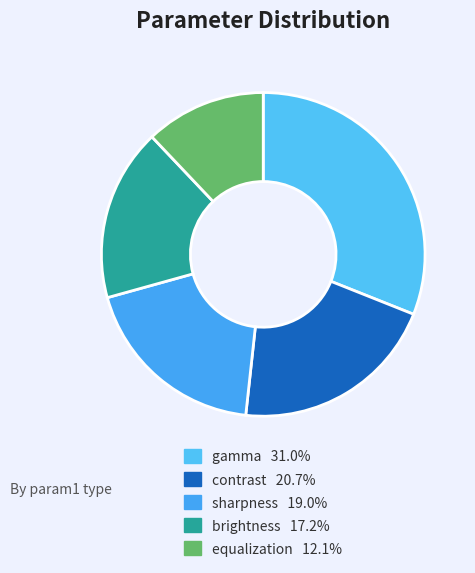

Which slice is the largest?

gamma